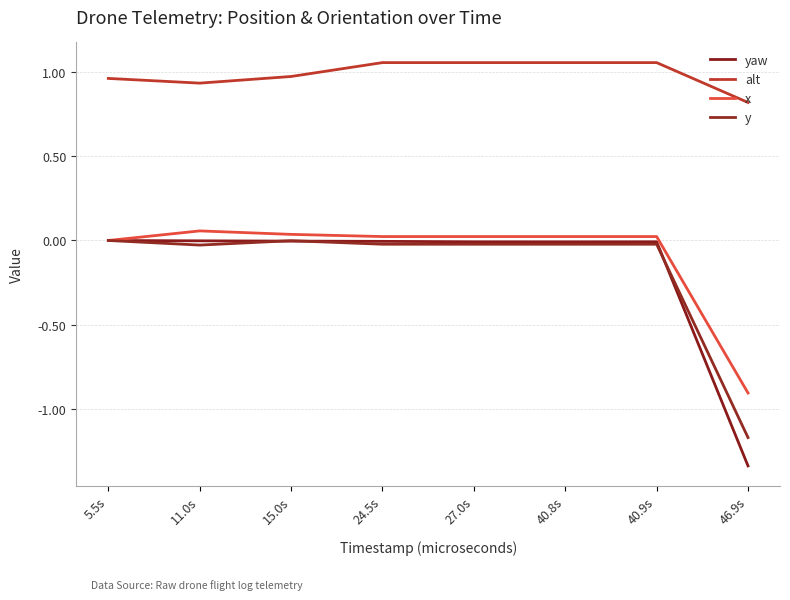

True or false: yaw has more than 0 points higher than both neighbors.

True